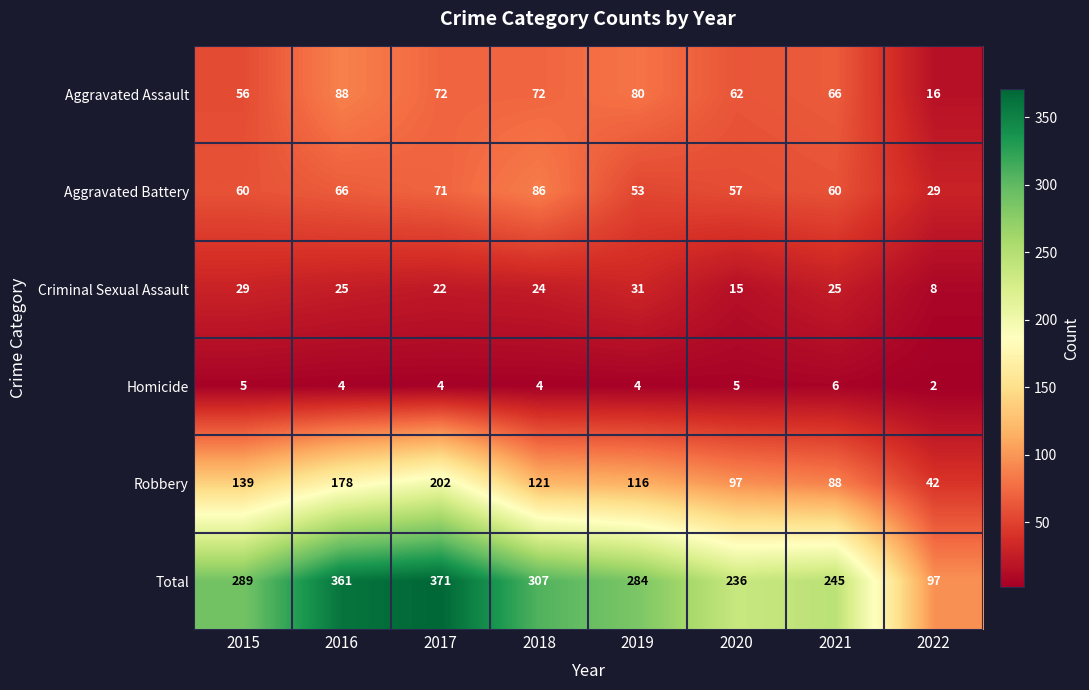

Which label corresponds to the largest value in the chart?

2017